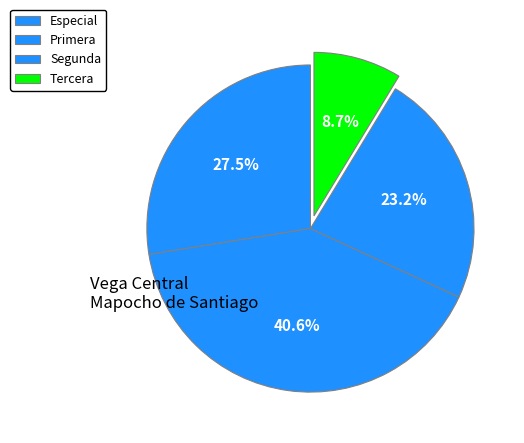

To the nearest percent, what is the difference between the largest and smallest slice percentages?

32%